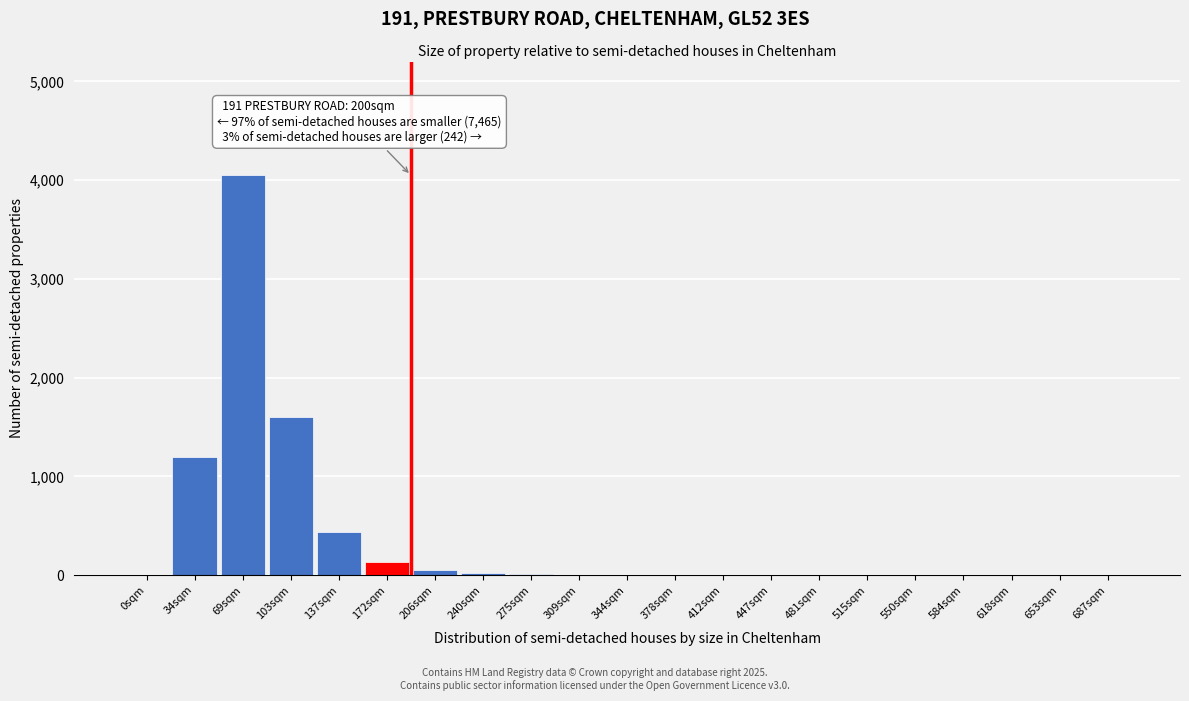

Is it true that the value at 0sqm is 2022?

False